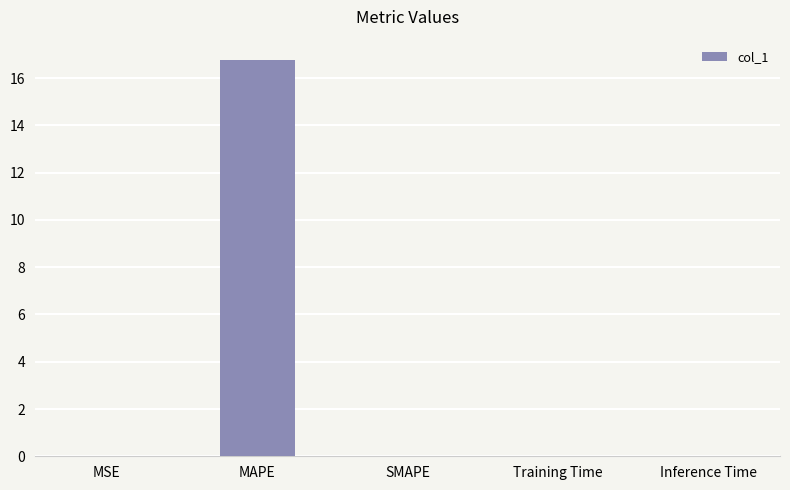

Which label corresponds to the largest value in the chart?

MAPE